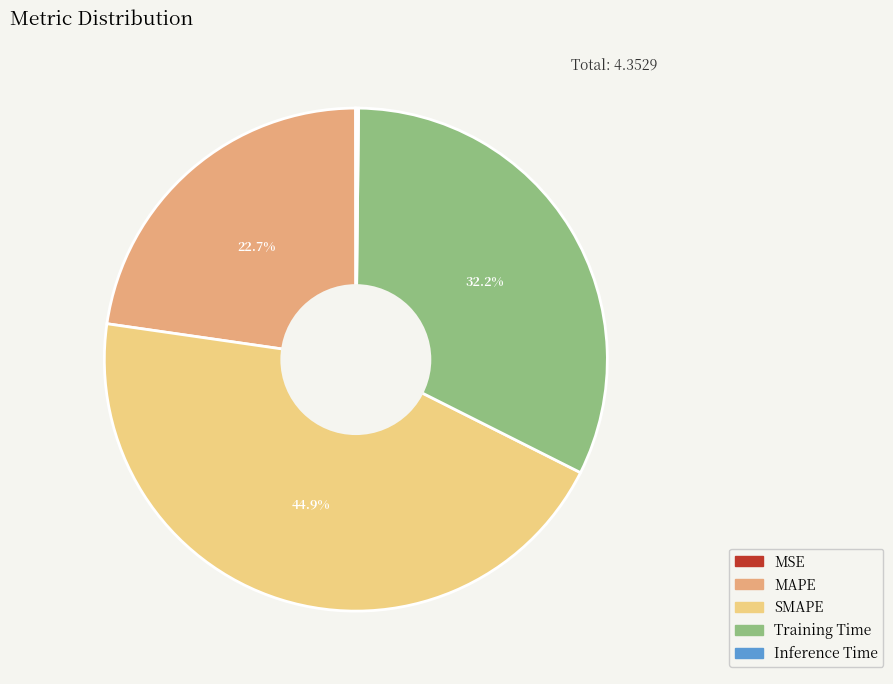

Combined, do SMAPE and MAPE account for over 50%?

Yes